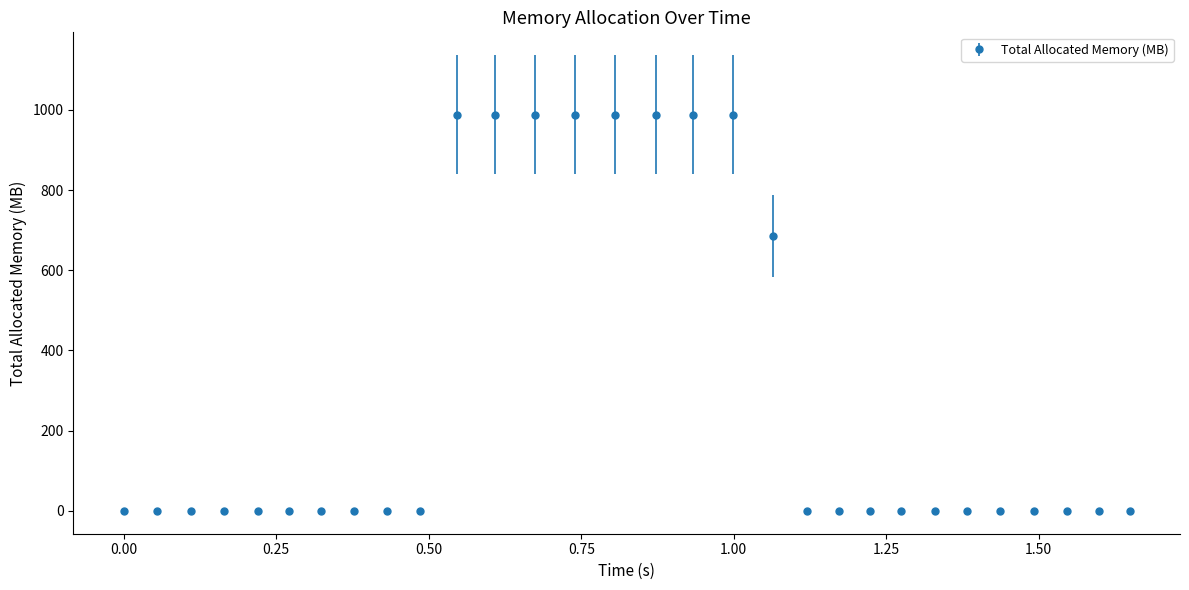

What is the greatest value displayed?

988.0